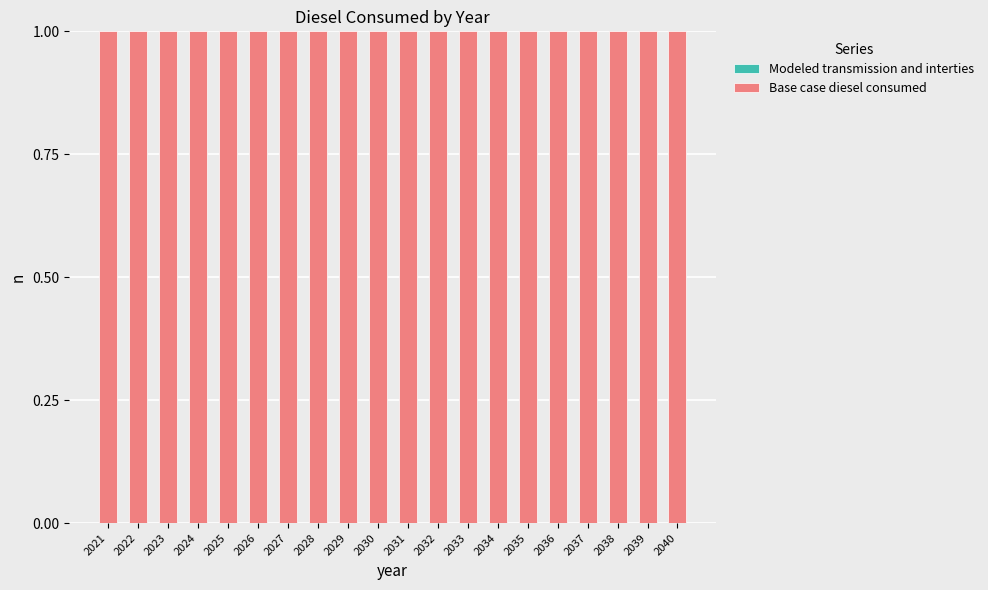

Rank the series by their average value, from lowest to highest.

Modeled transmission and interties, Base case diesel consumed